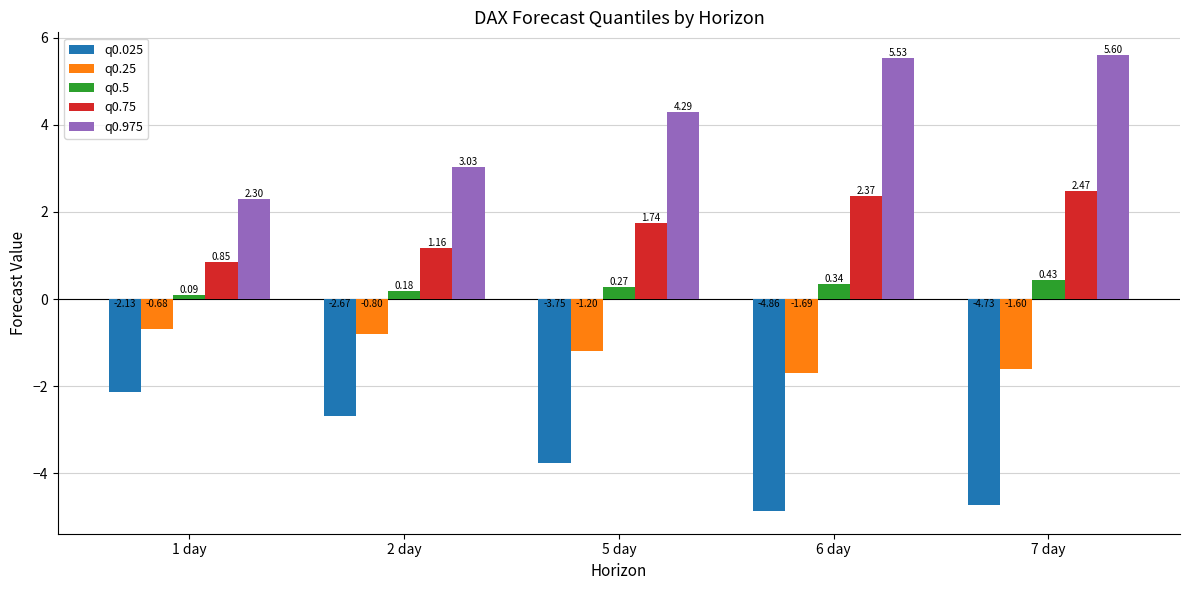

List the series in order of their overall mean, highest first.

q0.975, q0.75, q0.5, q0.25, q0.025